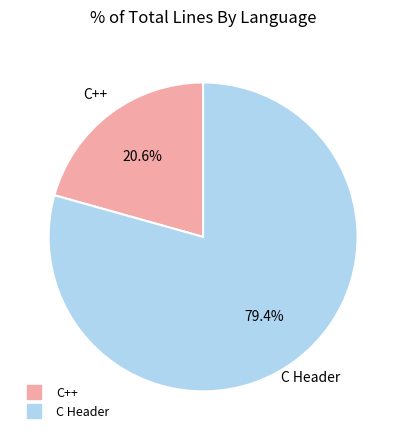

Do C Header and C++ together represent more than half of the pie?

Yes